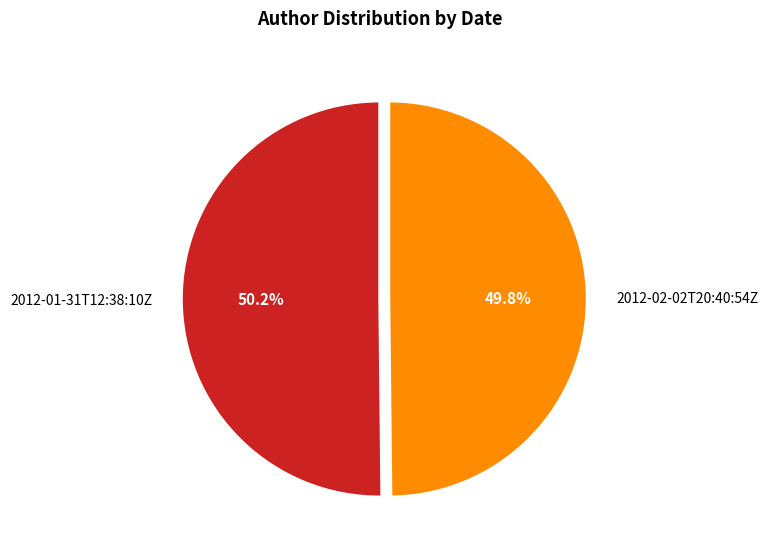

To the nearest percent, what is the average slice percentage?

50%